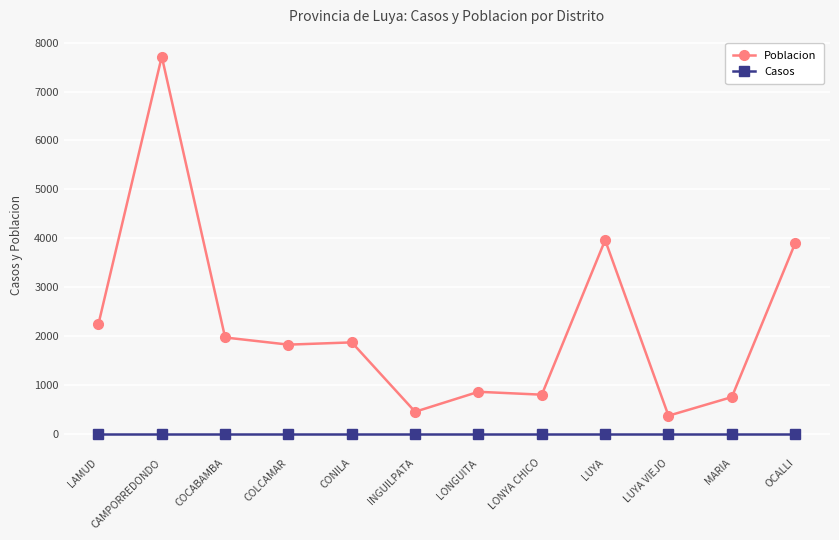

What is the maximum value shown in the chart?

7715